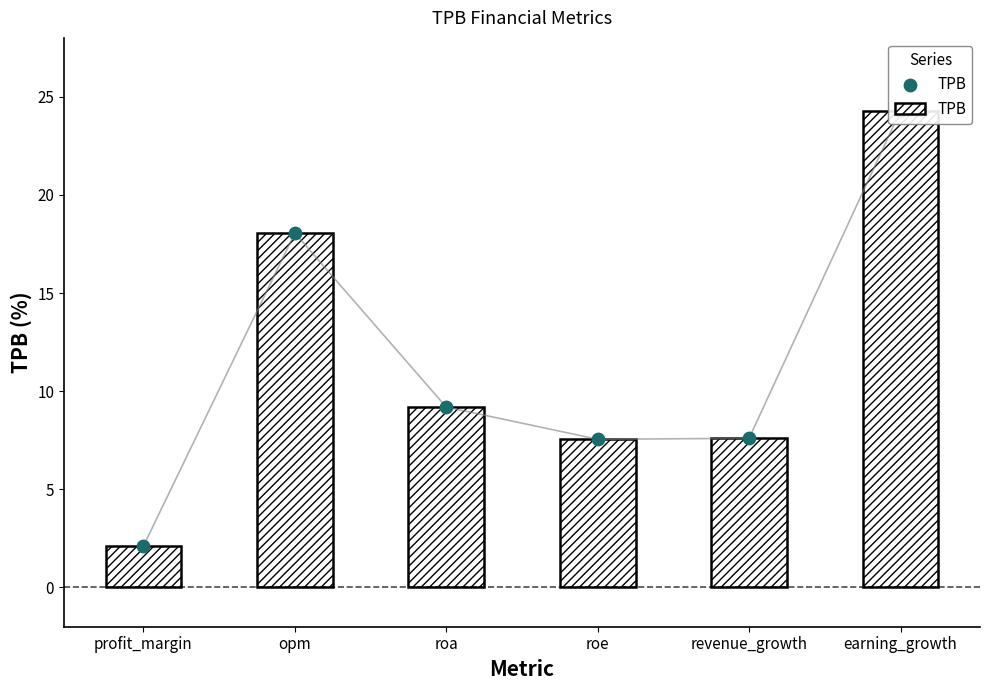

Which has a higher value, profit_margin or roe?

roe